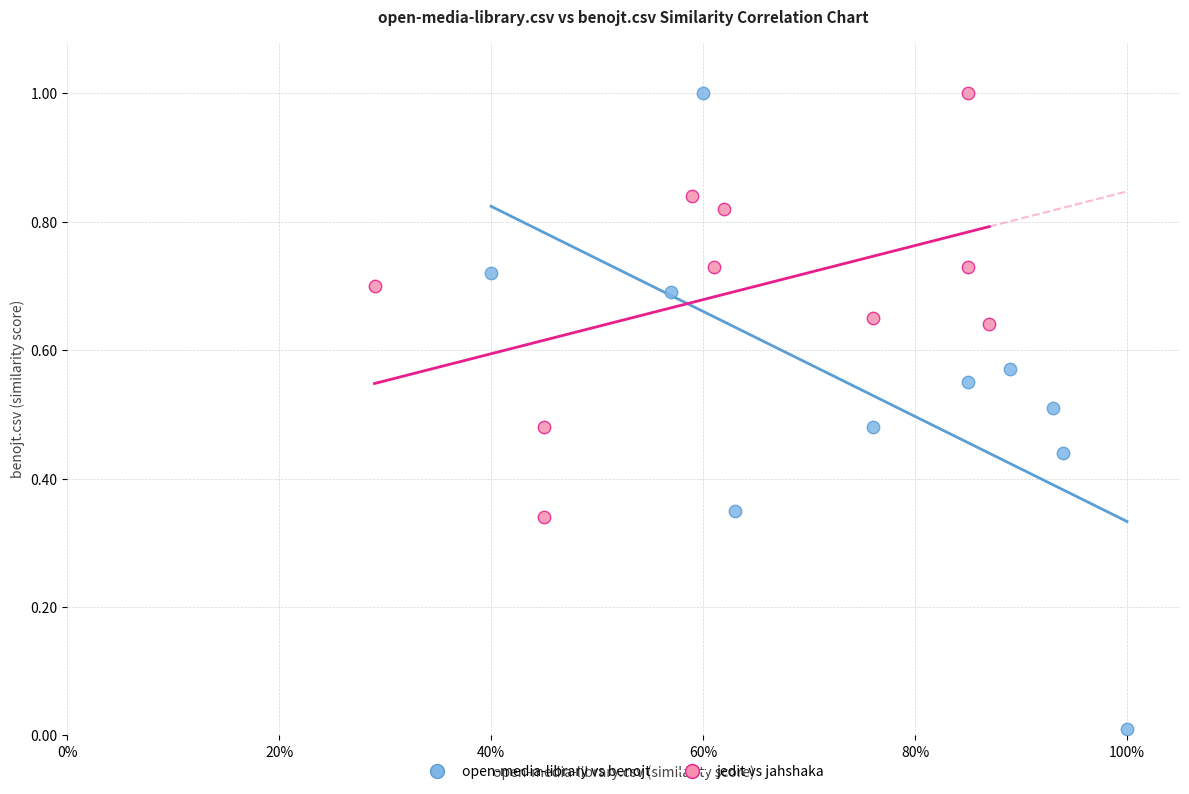

Which series contains the lowest Y value?

open-media-library vs benojt